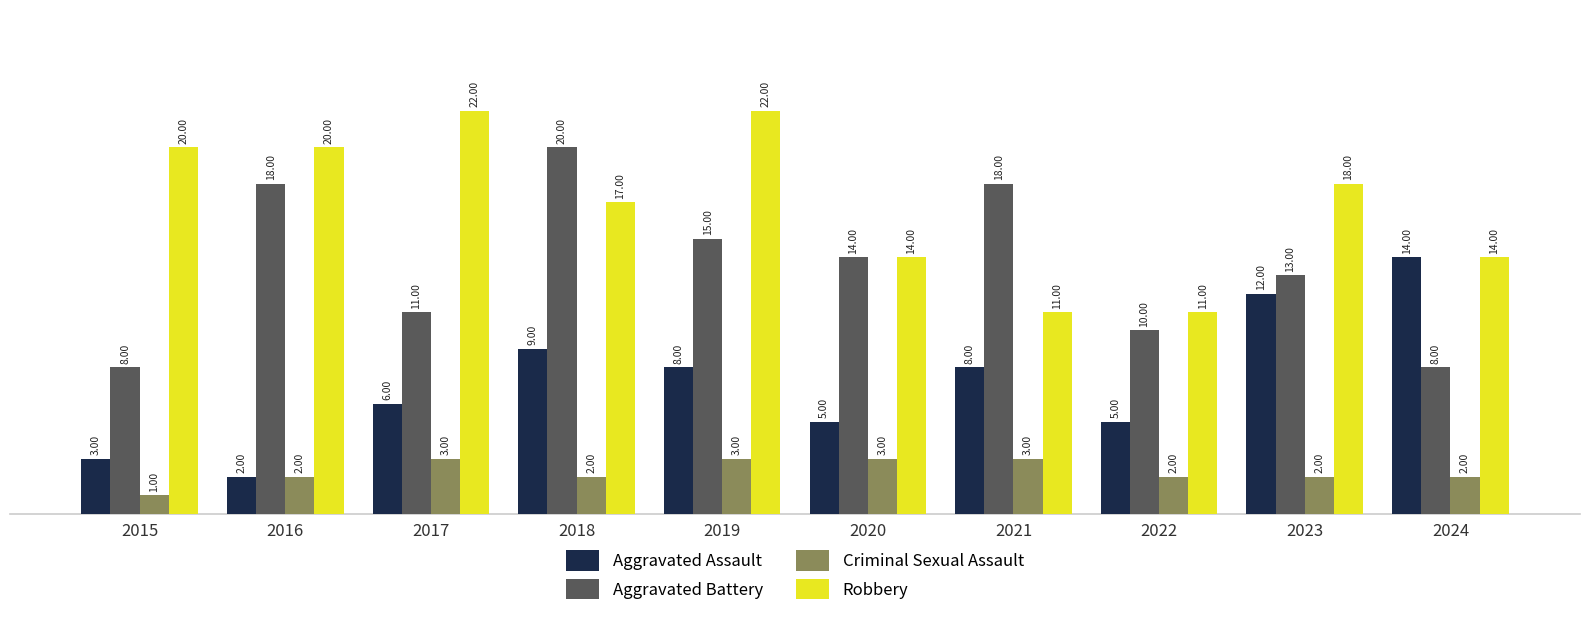

At how many categories does at least one series exceed 9?

10